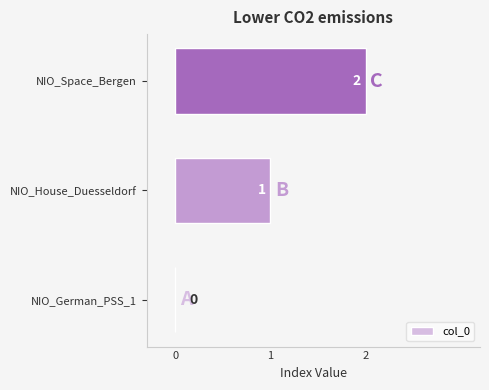

Which category has the highest value across all series?

NIO_Space_Bergen